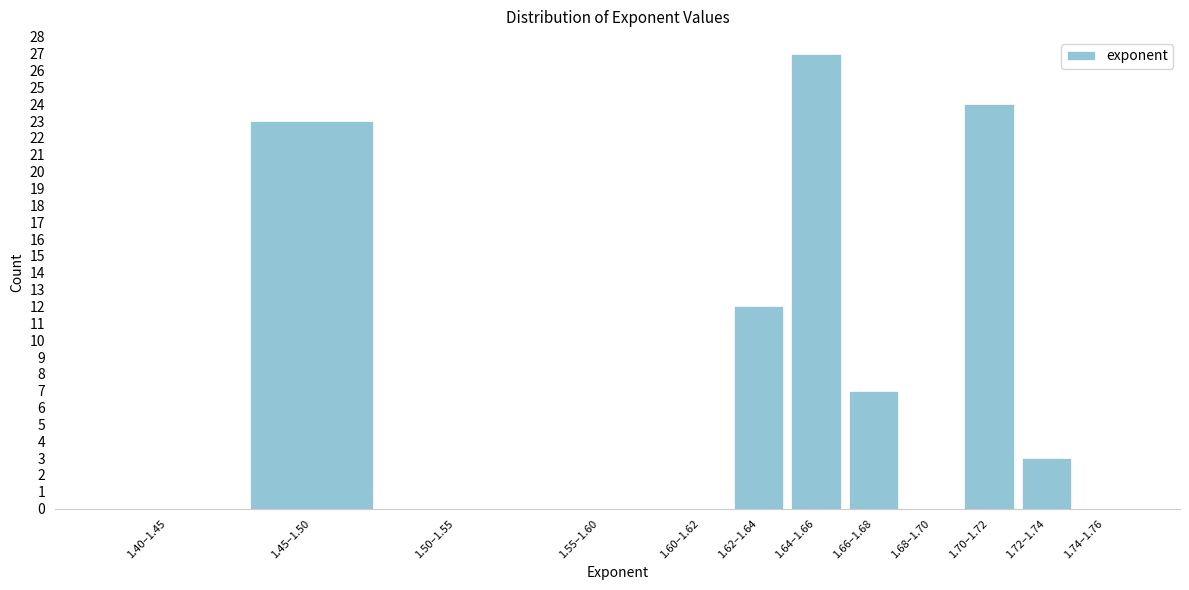

Reading left to right, extract all data points from this chart.

1.40–1.45=0	1.45–1.50=23	1.50–1.55=0	1.55–1.60=0	1.60–1.62=0	1.62–1.64=12	1.64–1.66=27	1.66–1.68=7	1.68–1.70=0	1.70–1.72=24	1.72–1.74=3	1.74–1.76=0